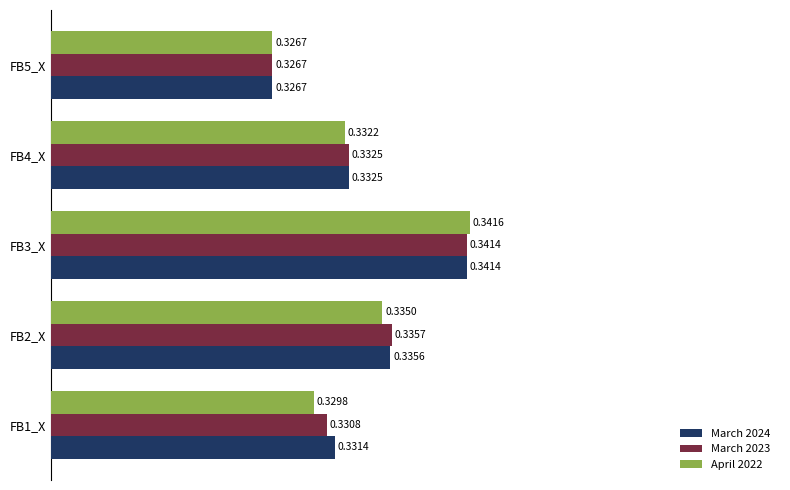

What is the sum of the March 2024 values at FB3_X and FB5_X?

0.7